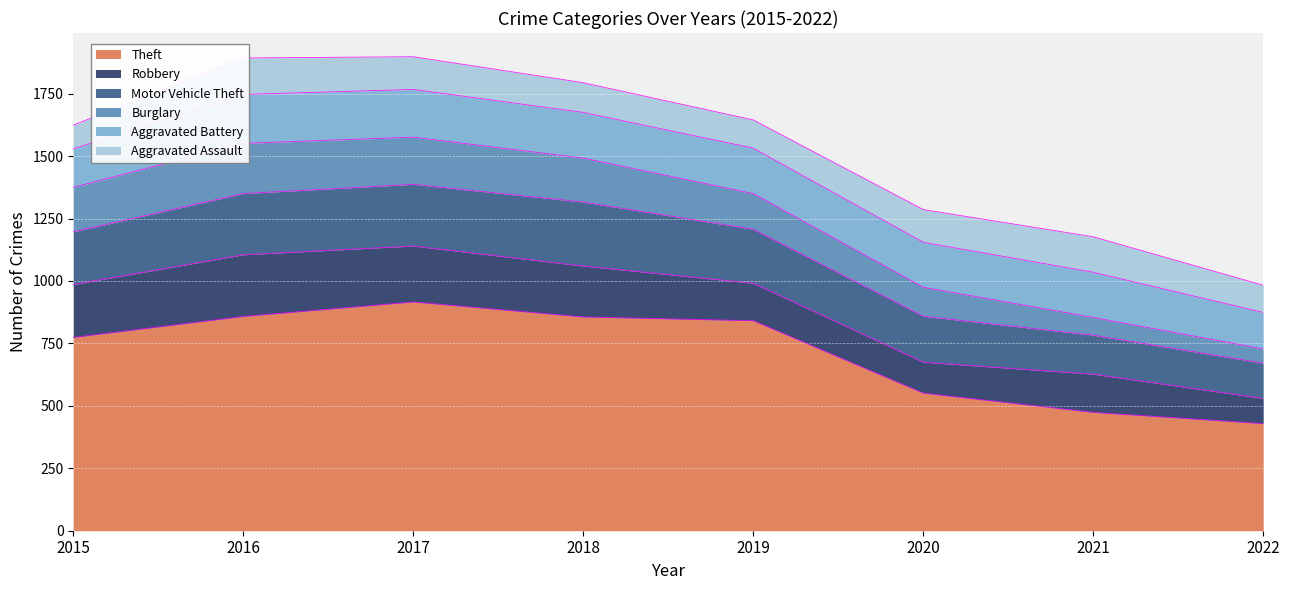

Between 2022 and 2021, which is larger?

2021